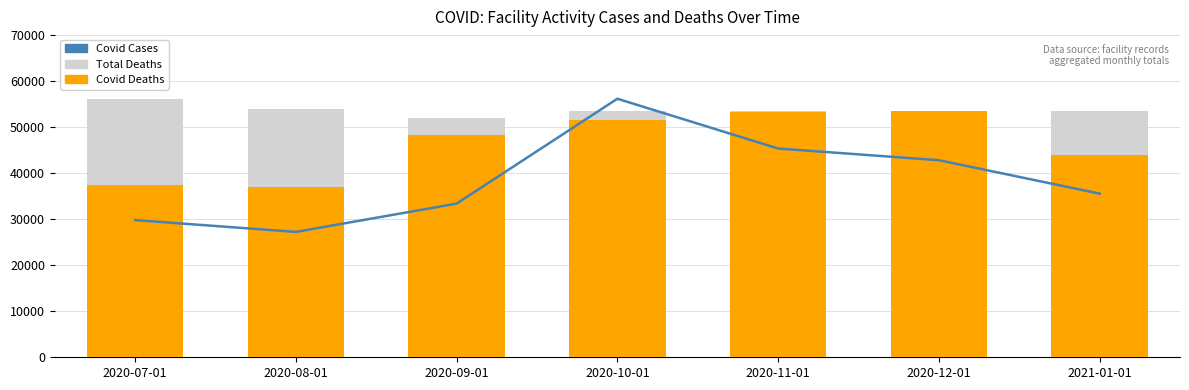

Rank the series by their maximum value, from highest to lowest.

Total Deaths, Covid Cases, Covid Deaths